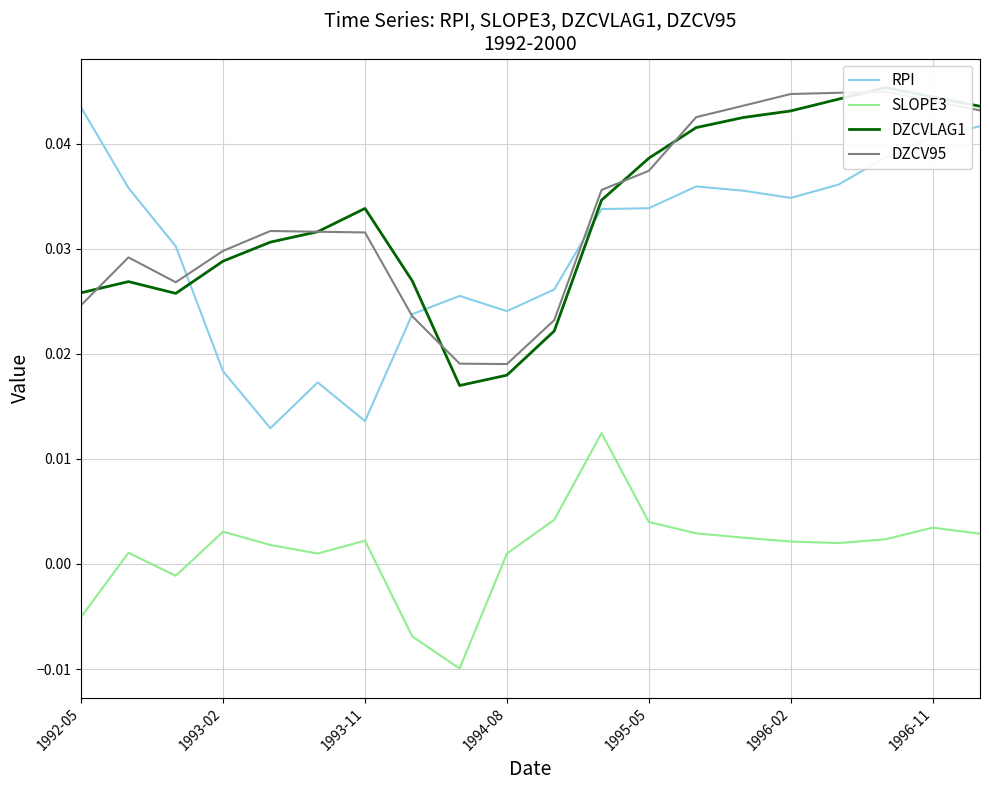

At which label does RPI reach its peak?

1992-05